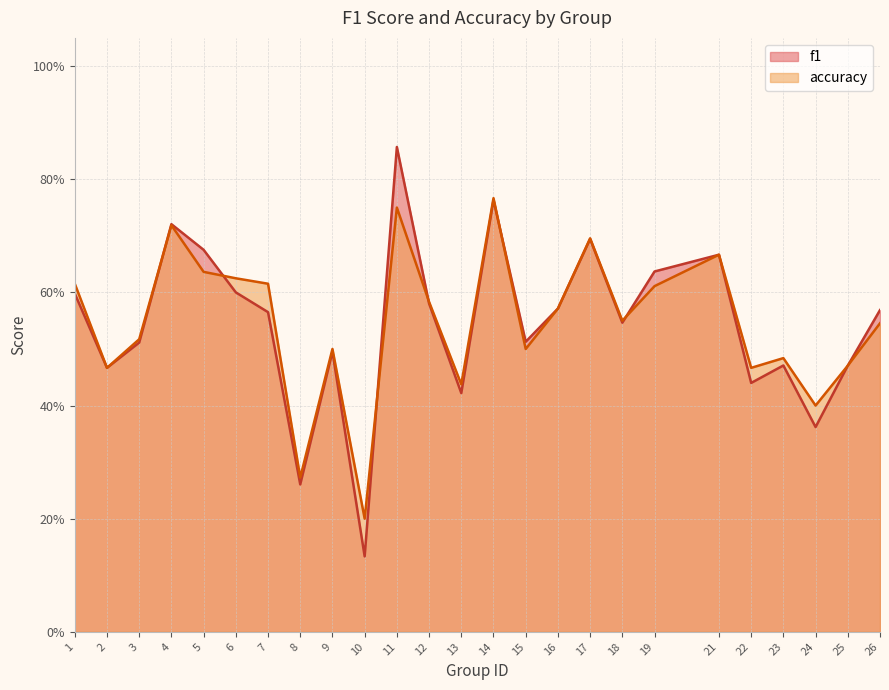

List the series in order of their peak value, highest first.

f1, accuracy